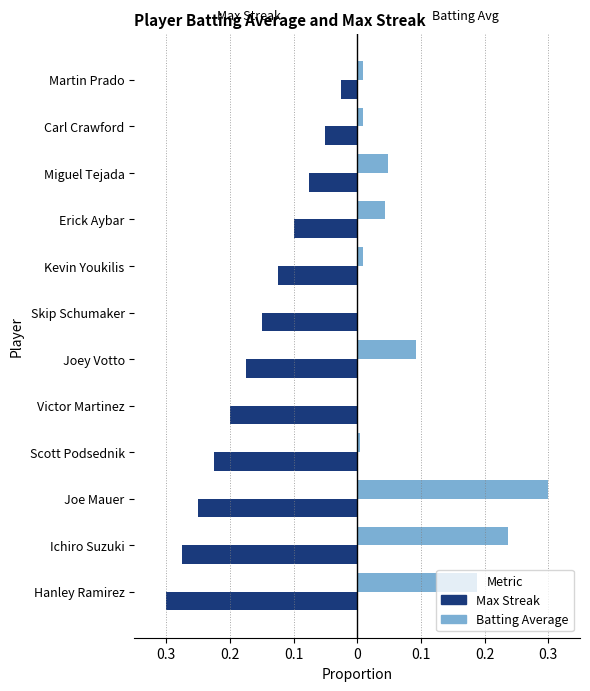

What is the difference between the second highest and second lowest values in the Max Streak series?

0.2